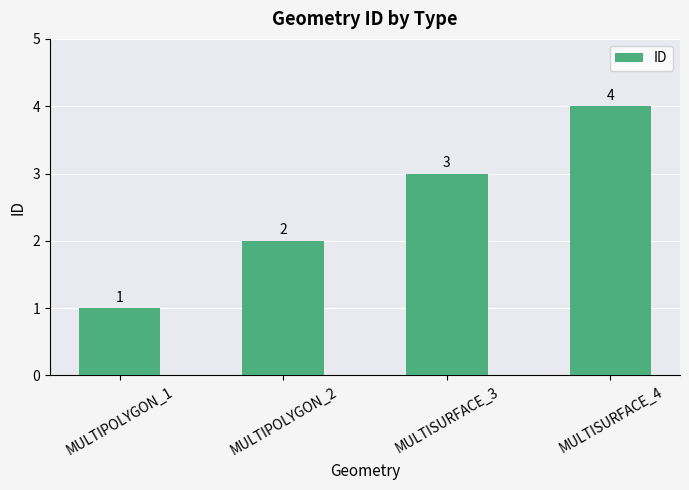

List the labels in order of value, smallest first.

MULTIPOLYGON_1, MULTIPOLYGON_2, MULTISURFACE_3, MULTISURFACE_4